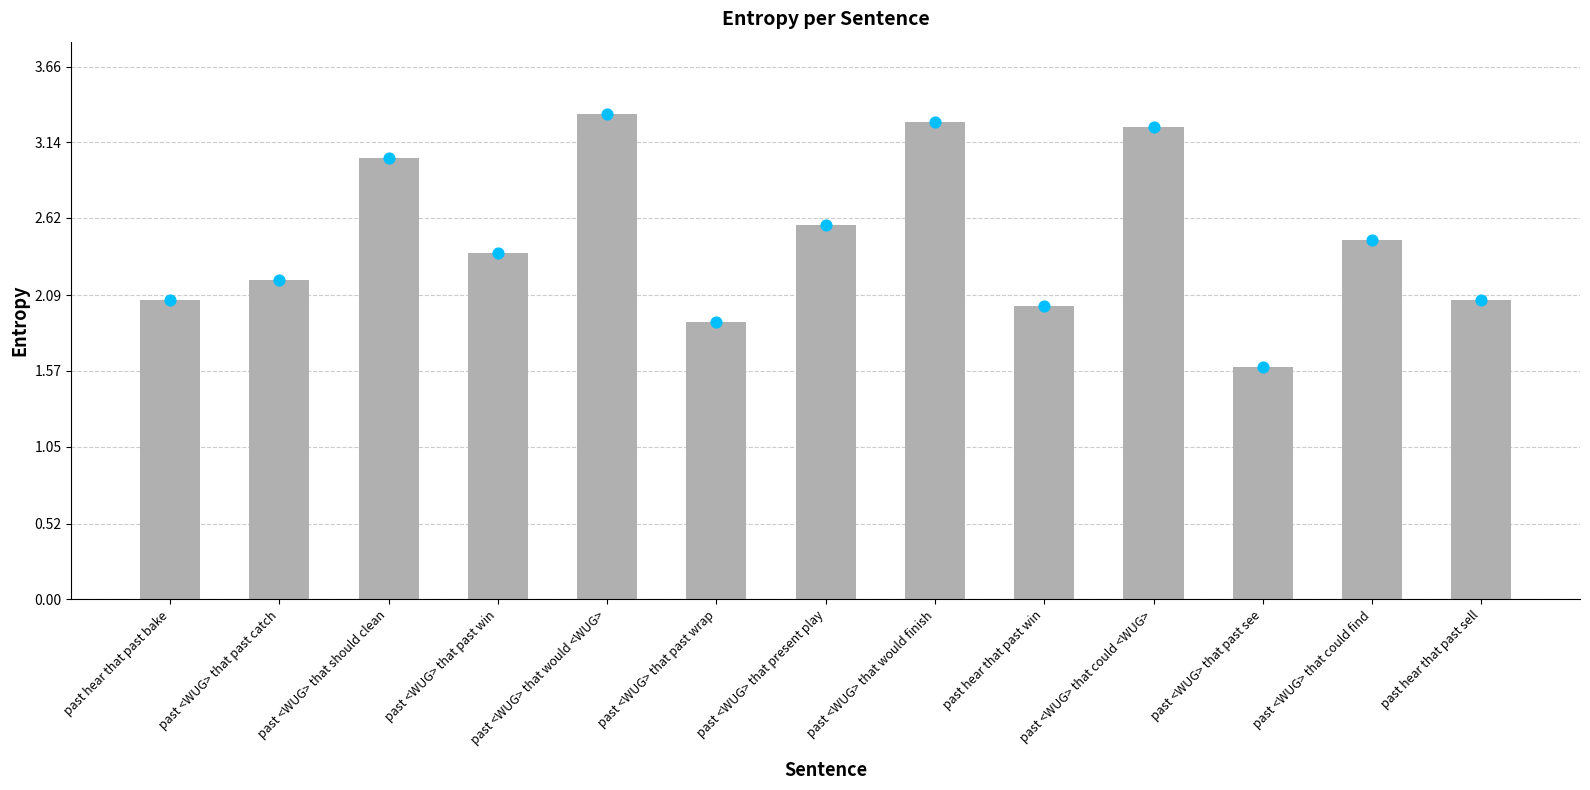

What is the change in value from past hear that past bake to past <WUG> that could find?

+0.4